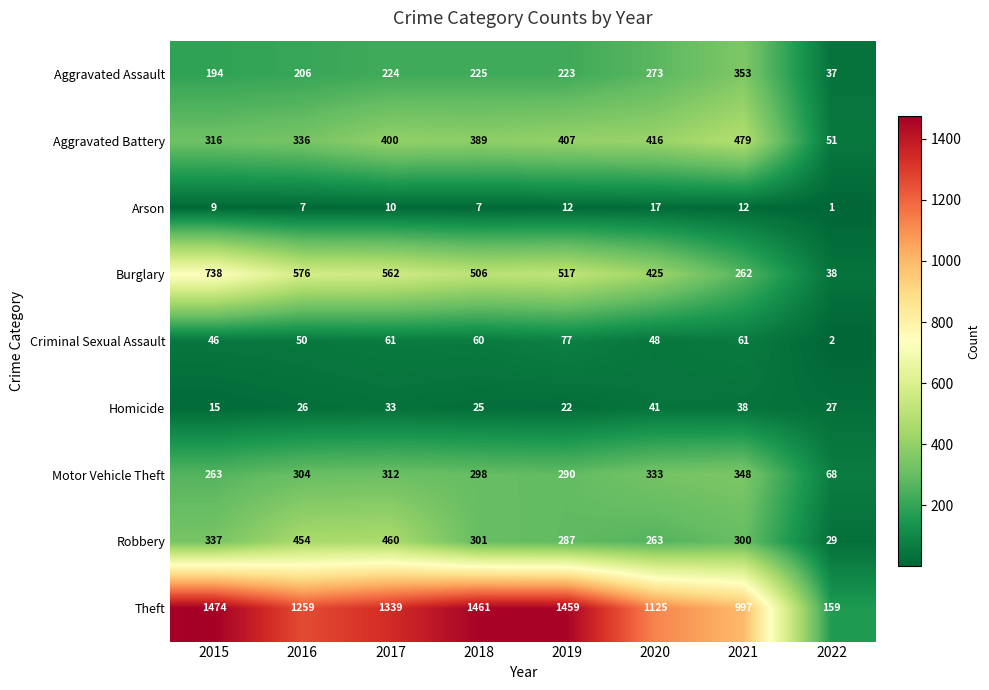

Which series changed the most between 2016 and 2020?

Robbery